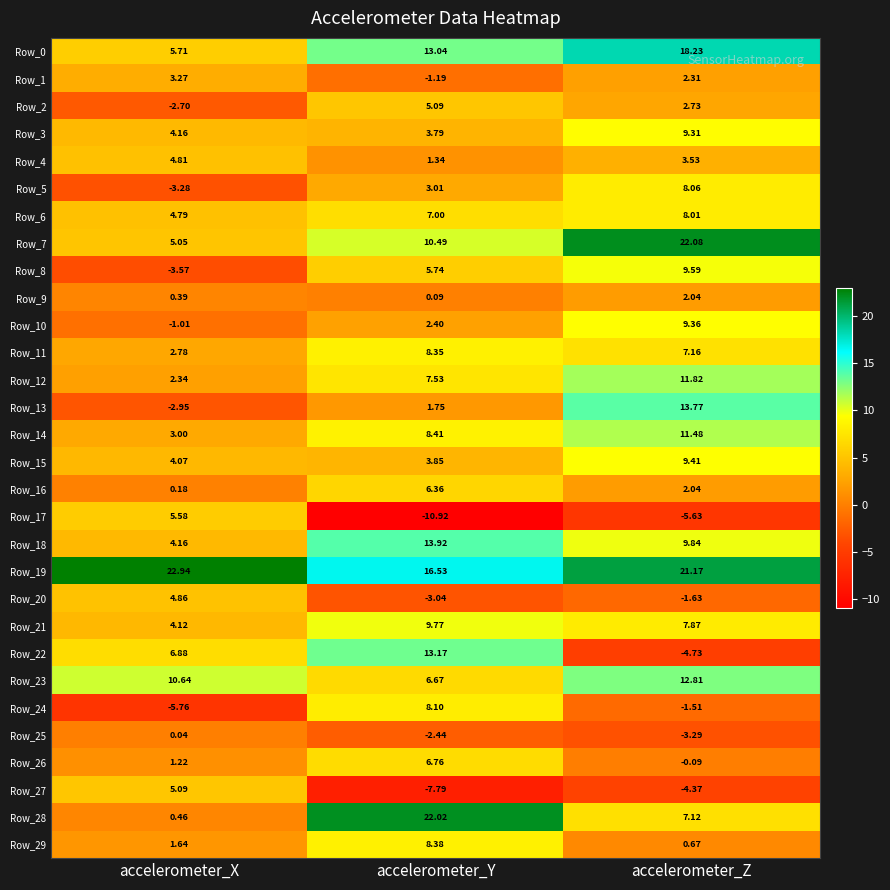

Where is Row_10 nearest to the value 4?

accelerometer_Y